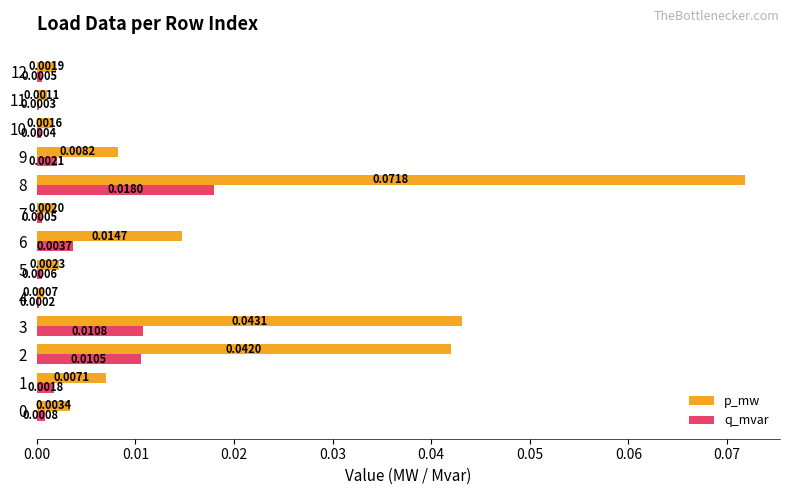

Between 9 and 12, which series saw the biggest shift?

p_mw